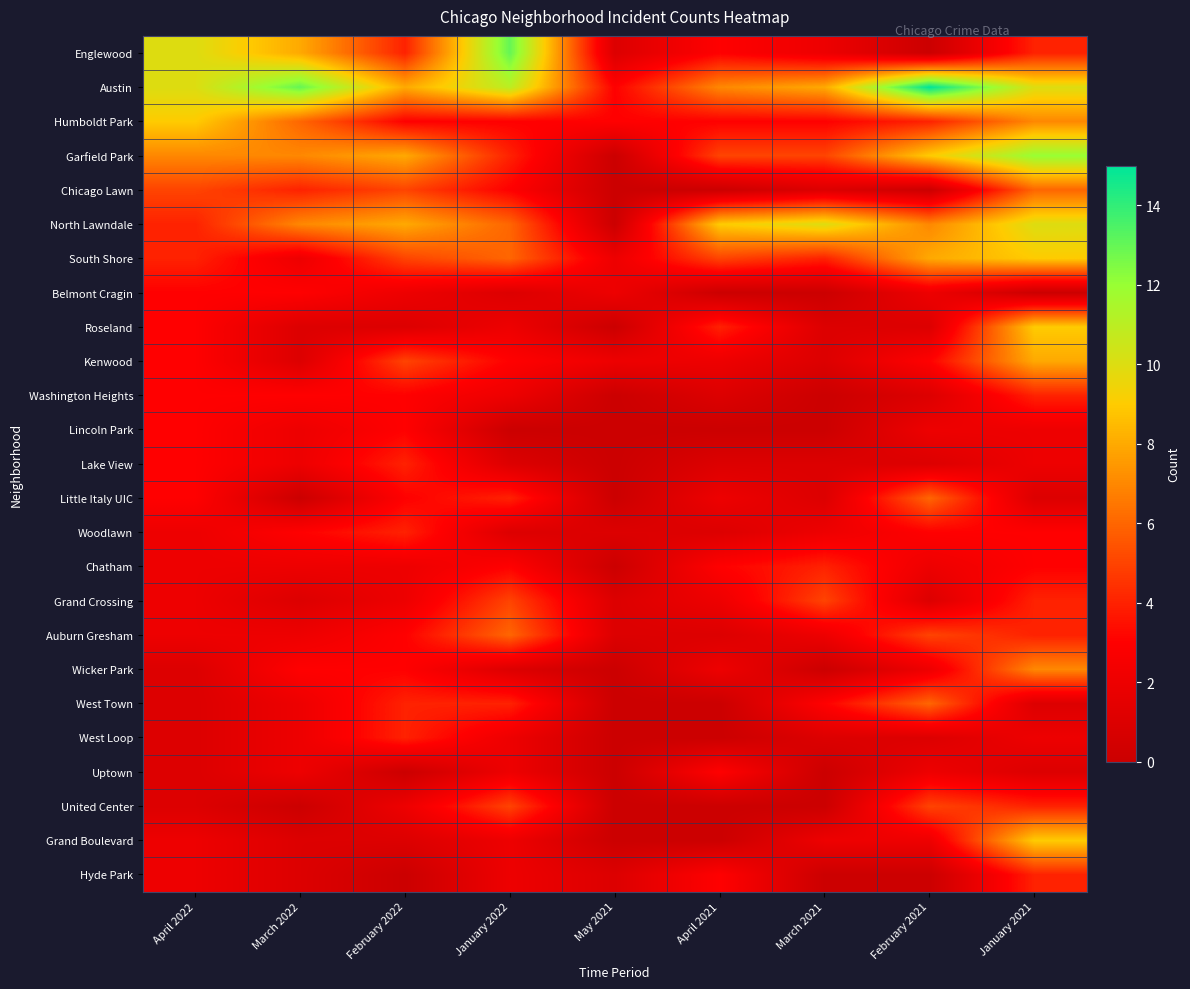

Which series has the largest total across all categories?

Austin